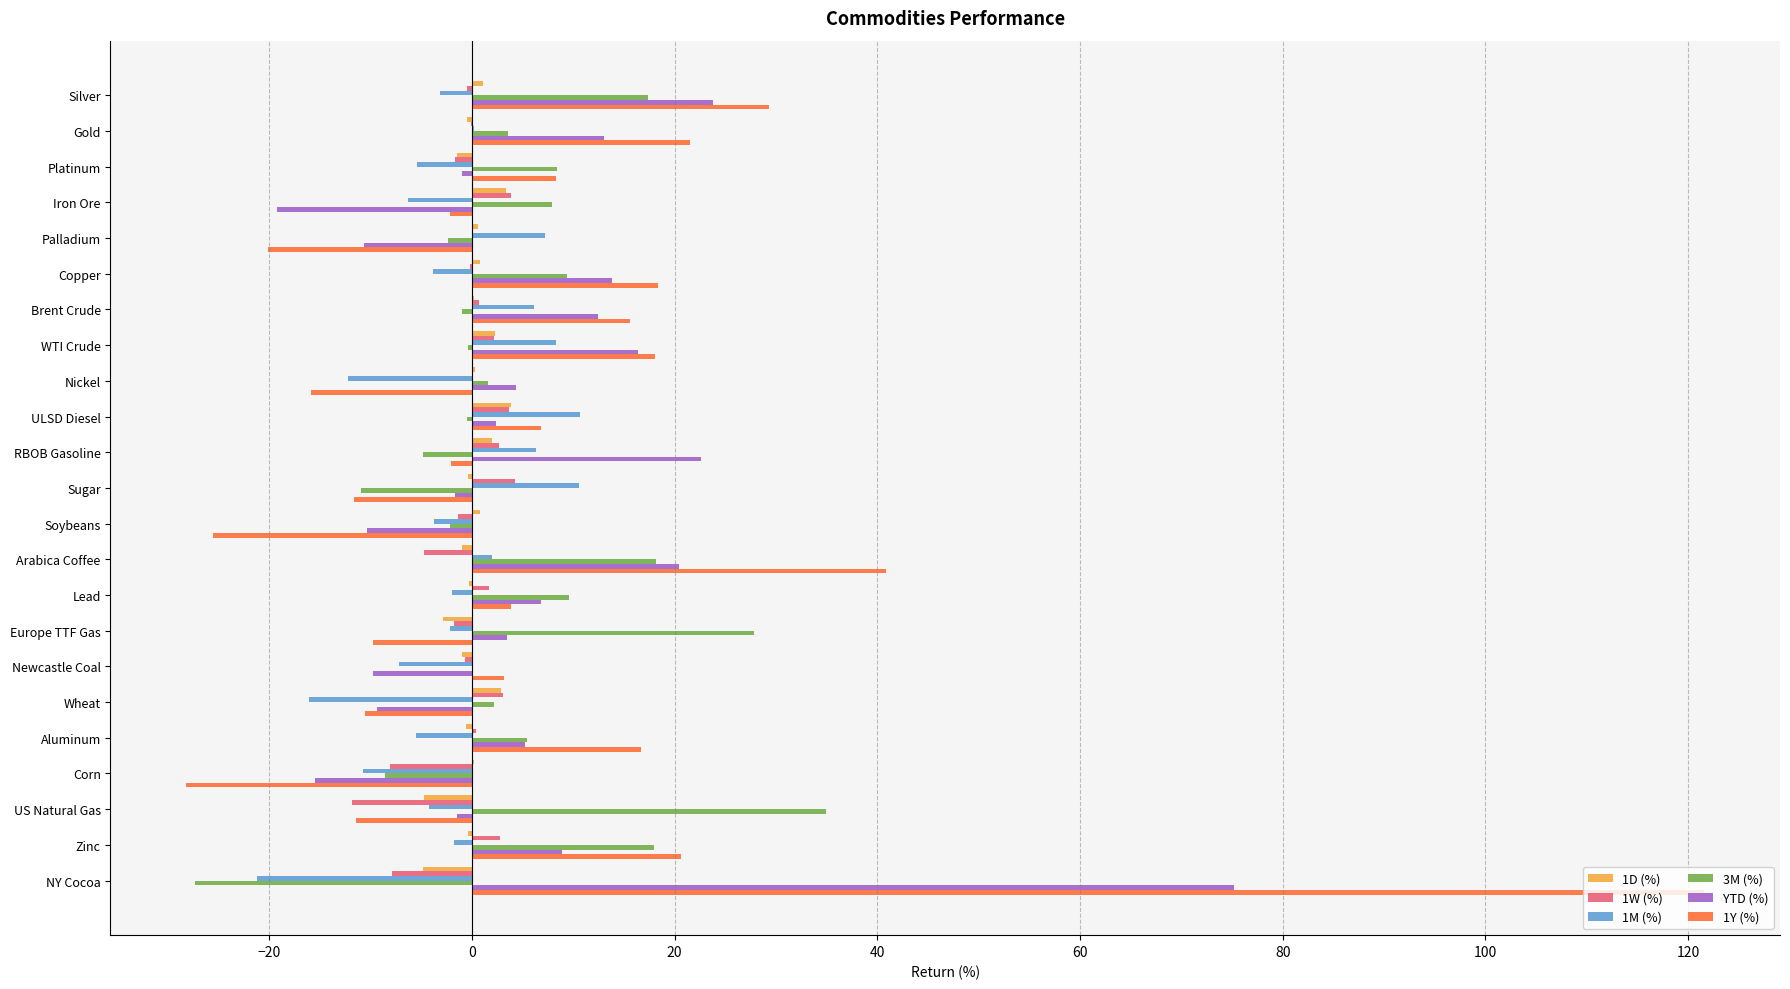

Is the value of 1Y (%) at Sugar greater than the value of YTD (%) at WTI Crude?

No